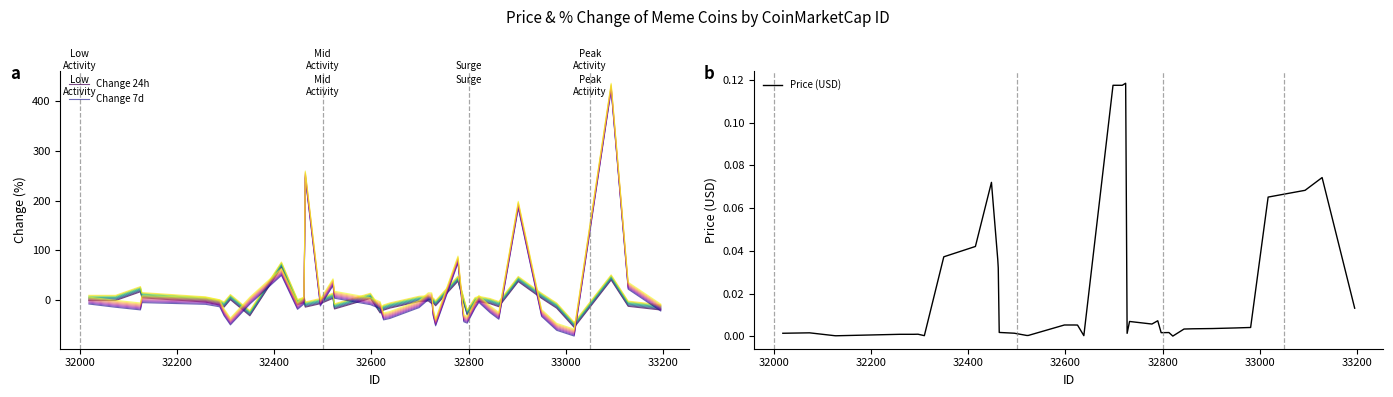

What is the maximum value for Change 24h?

65.7